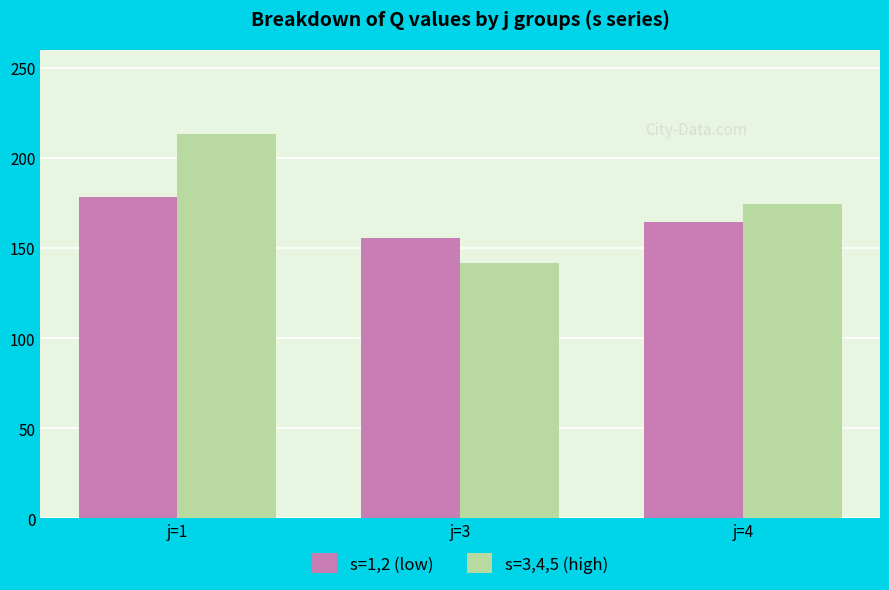

Between j=1 and j=3, which series saw the biggest shift?

s=3,4,5 (high)